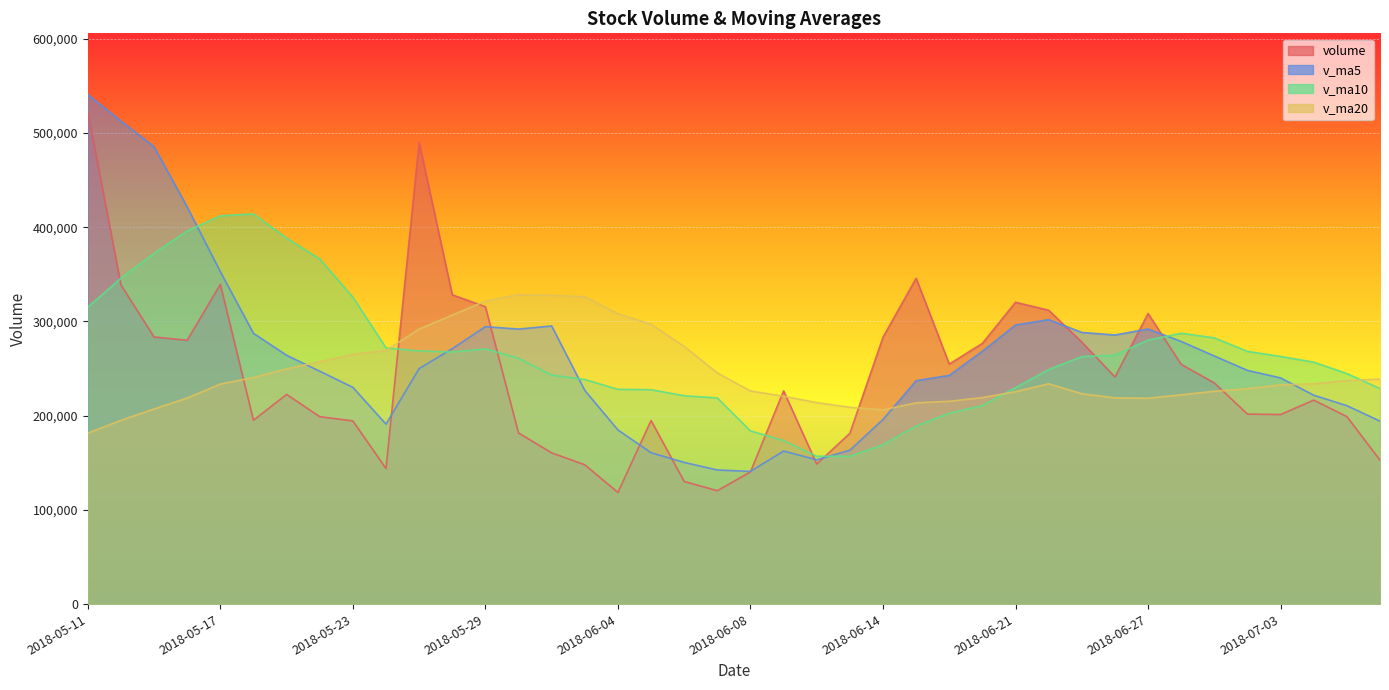

What is the sum of the v_ma20 values at 2018-07-04 and 2018-06-13?

442670.4